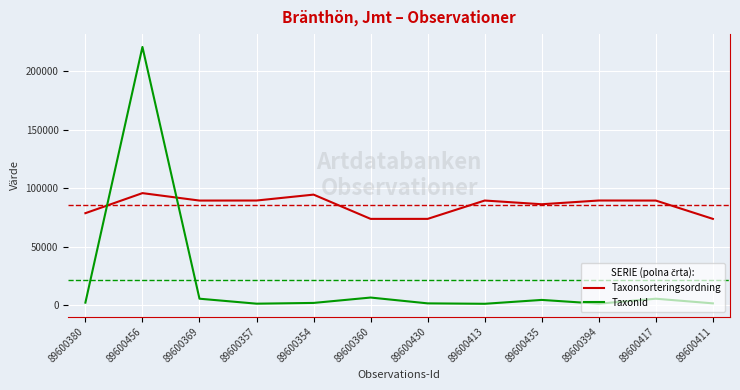

Does the chart display data point markers on the line(s)?

No